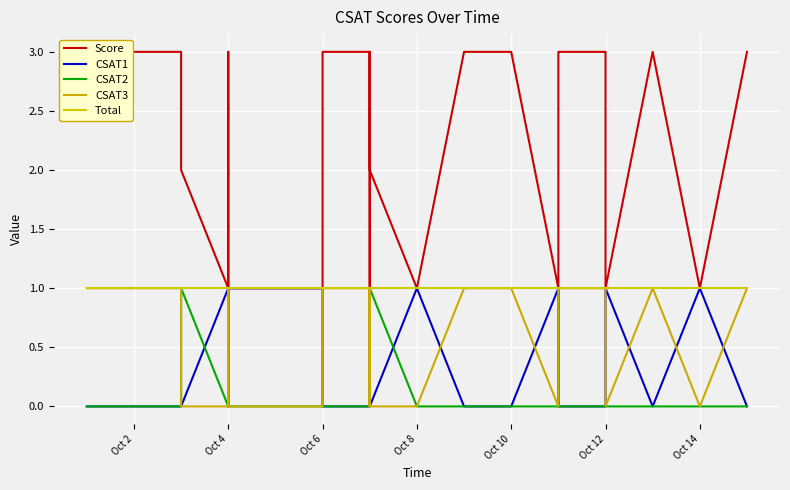

How many intersections are there between CSAT3 and CSAT2?

3